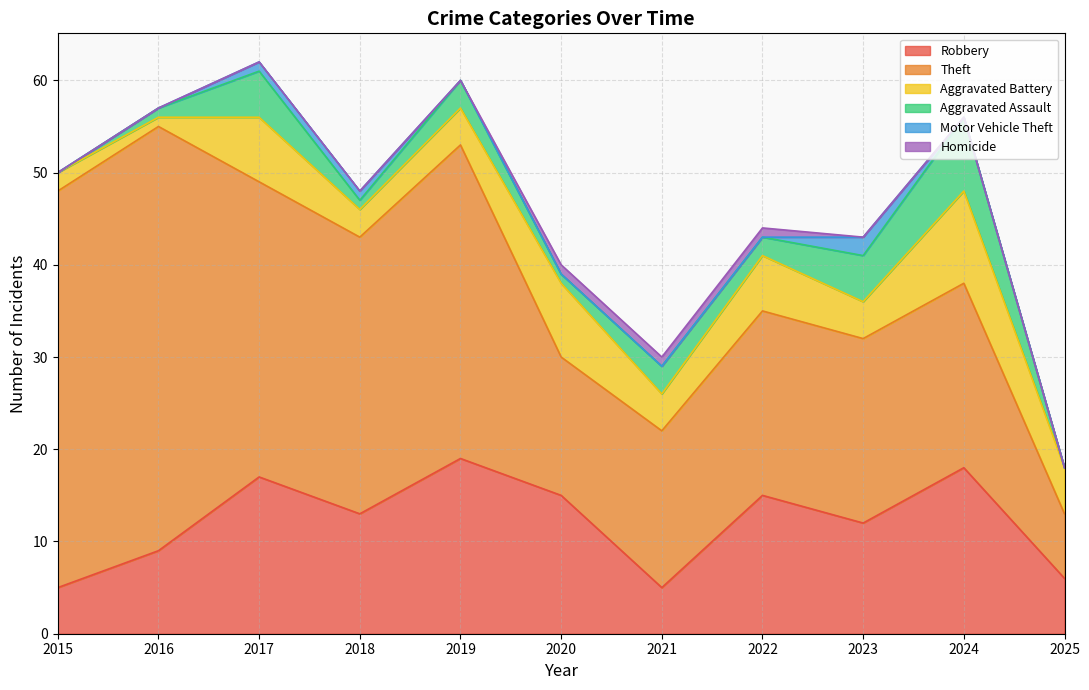

What is the total value across all series at 2021?

30